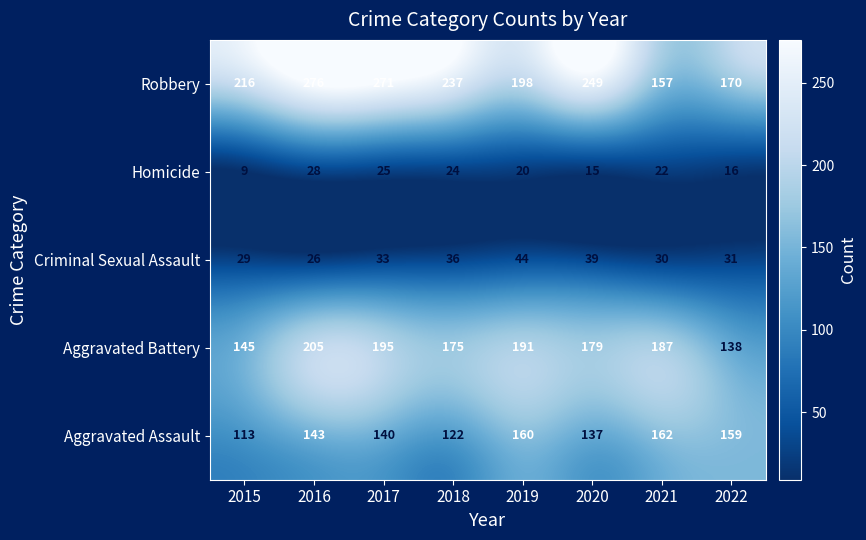

The value of Homicide at 2021 is 33. True or false?

False